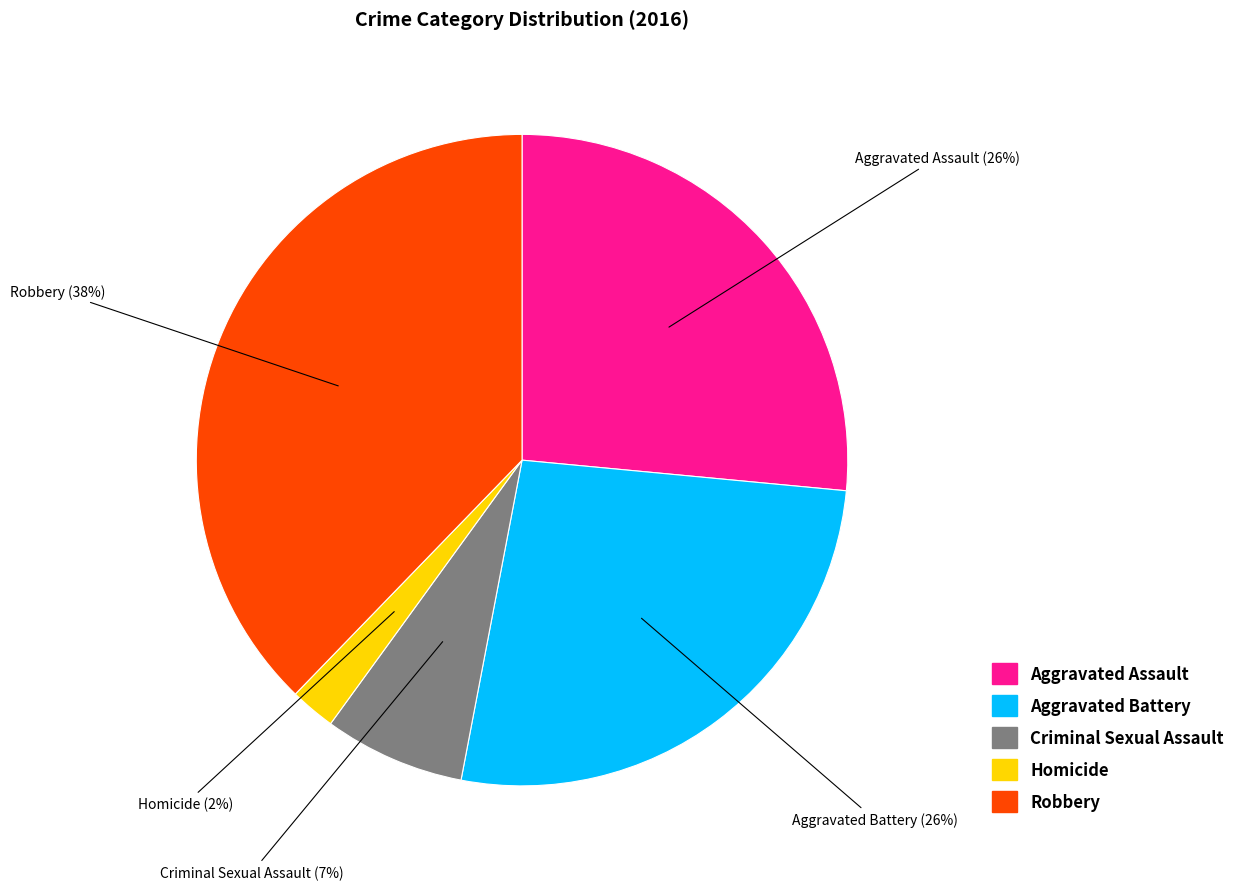

The Aggravated Assault slice represents 40% of the pie. True or false?

False